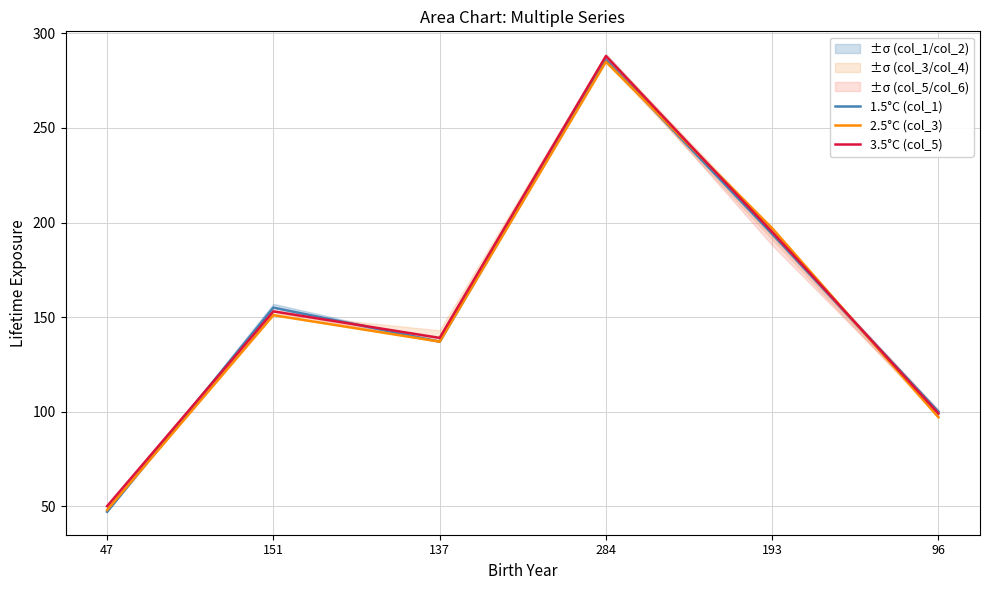

What is the total value across all series at 137?

413